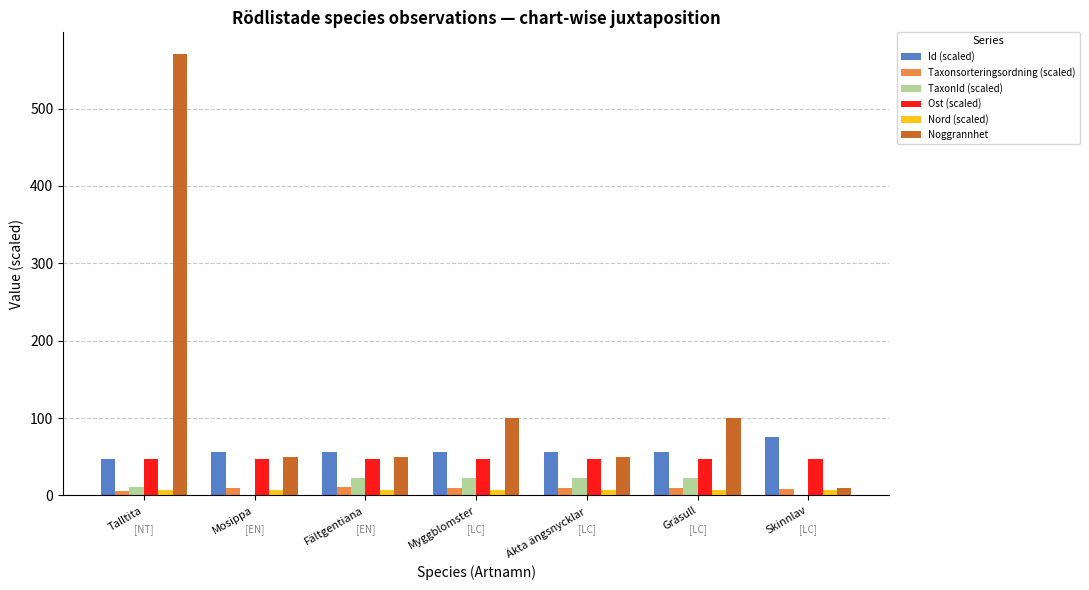

Which category has the highest value across all series?

Talltita